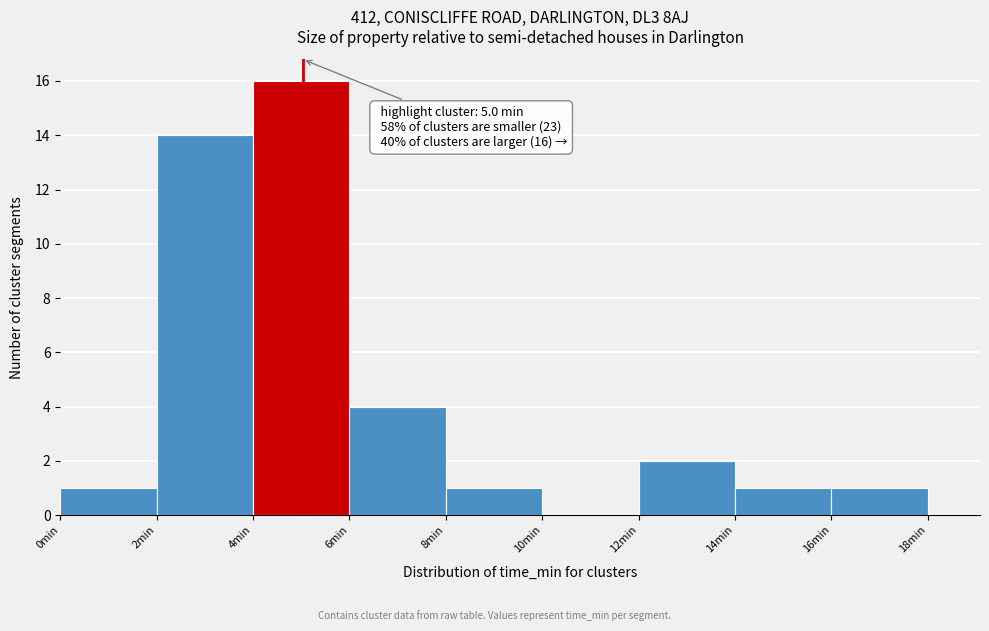

Which range on the x-axis has the tallest bar?

4 to 6